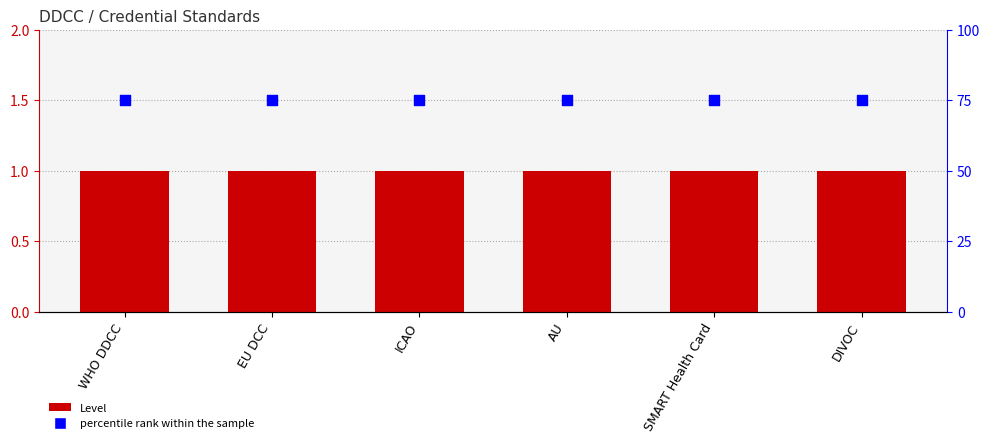

What are all the series names shown in the legend?

Level, percentile rank within the sample